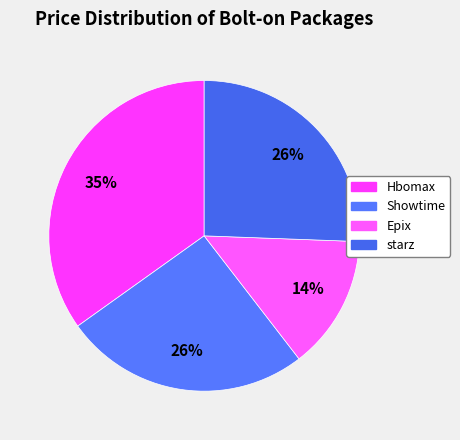

To the nearest percent, what percentage of the pie is Hbomax?

35%